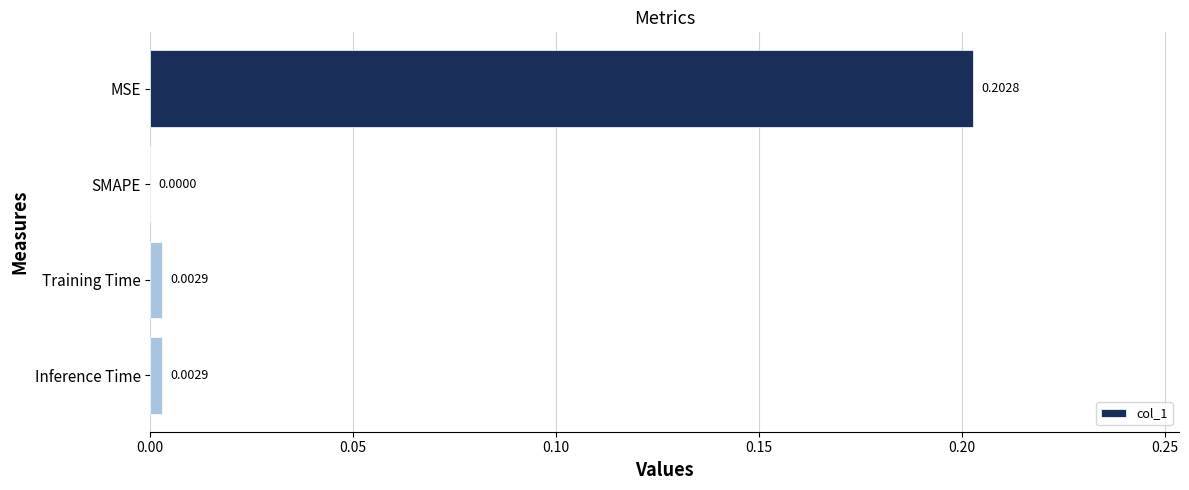

Where is the data nearest to the value 0?

SMAPE